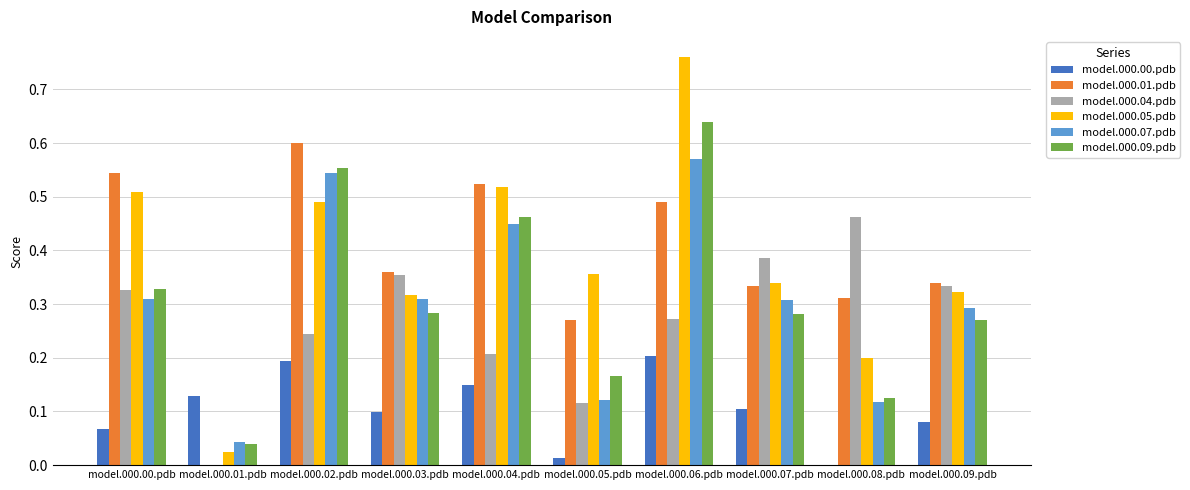

Which label corresponds to the largest value in the chart?

model.000.06.pdb